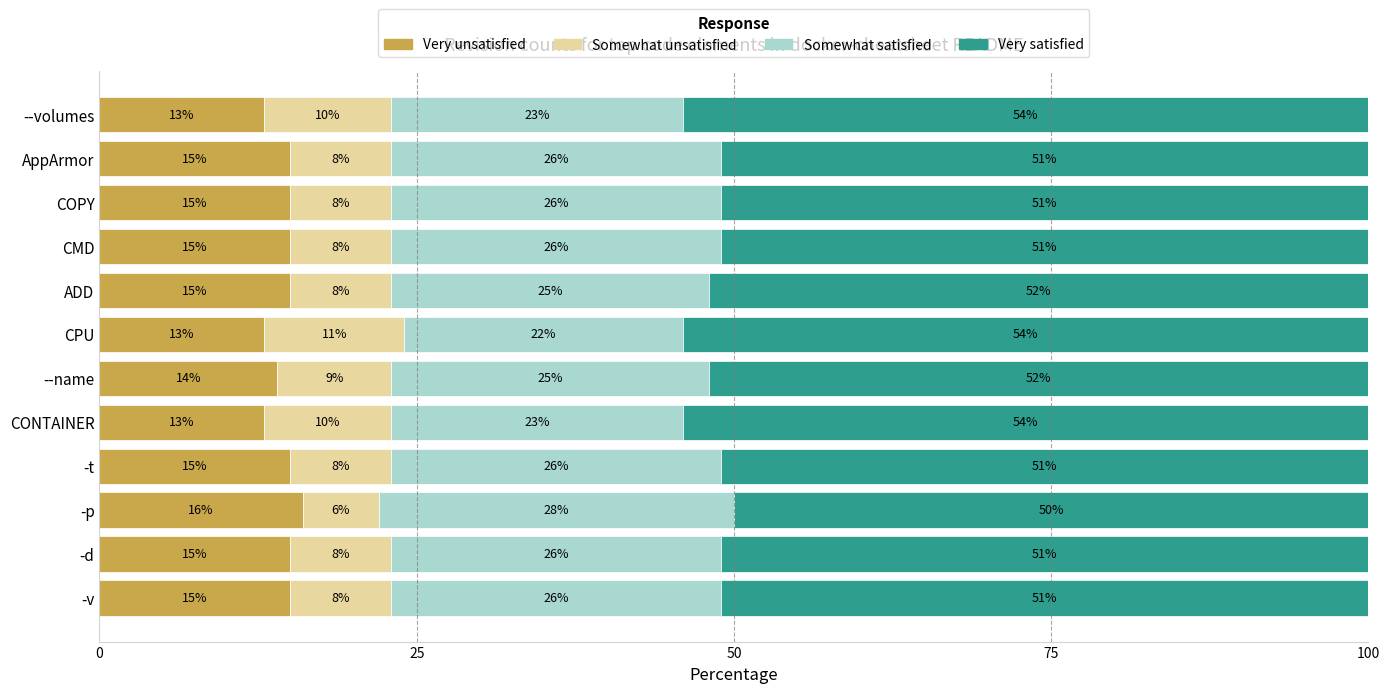

What value does the Very unsatisfied series have at -d?

15